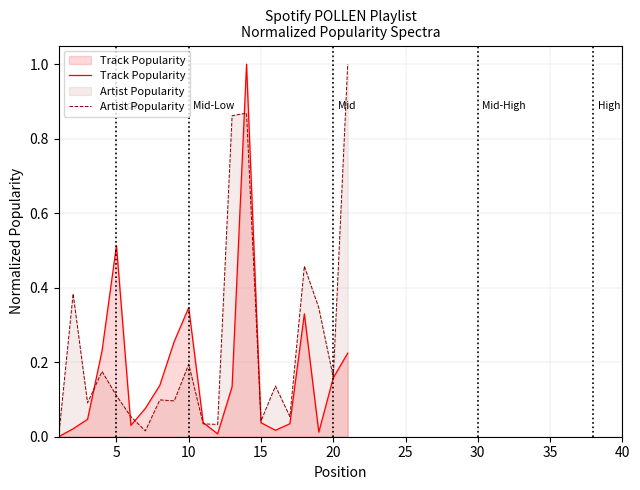

Rank the series by their average value, from lowest to highest.

Track Popularity, Artist Popularity